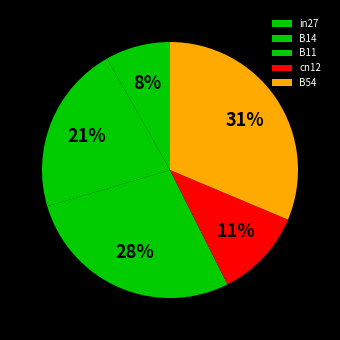

Count the number of slices in the pie.

5